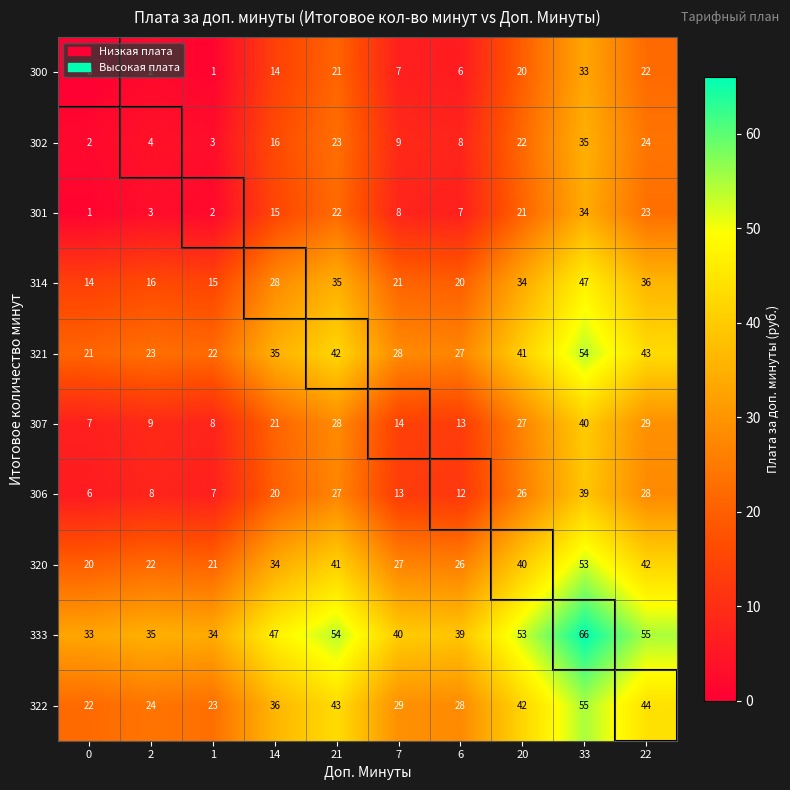

At 33, list the series in order from smallest to largest.

300, 301, 302, 306, 307, 314, 320, 321, 322, 333